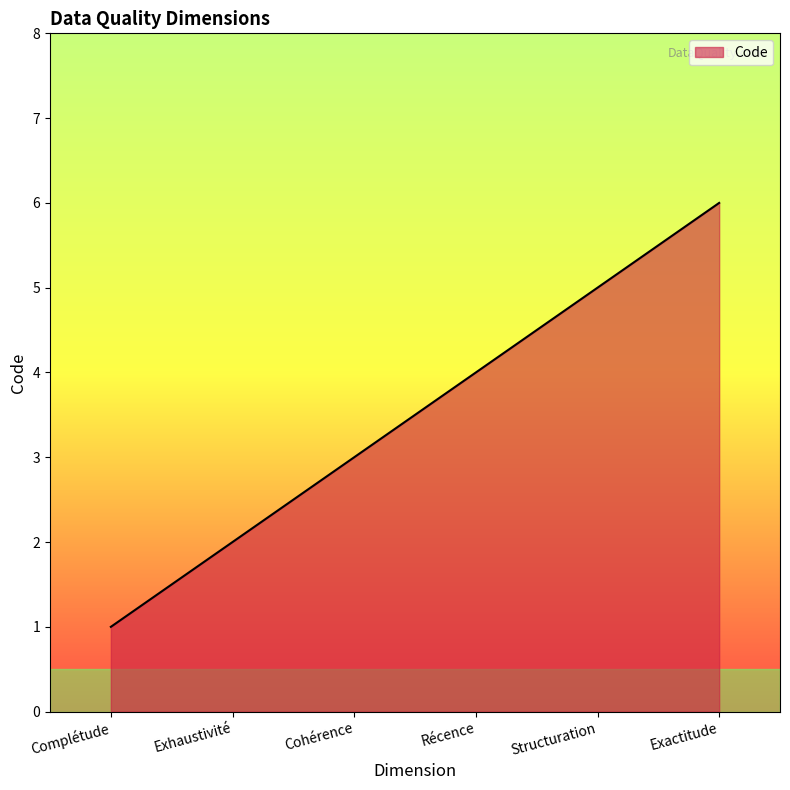

Which label corresponds to the smallest value in the chart?

Complétude